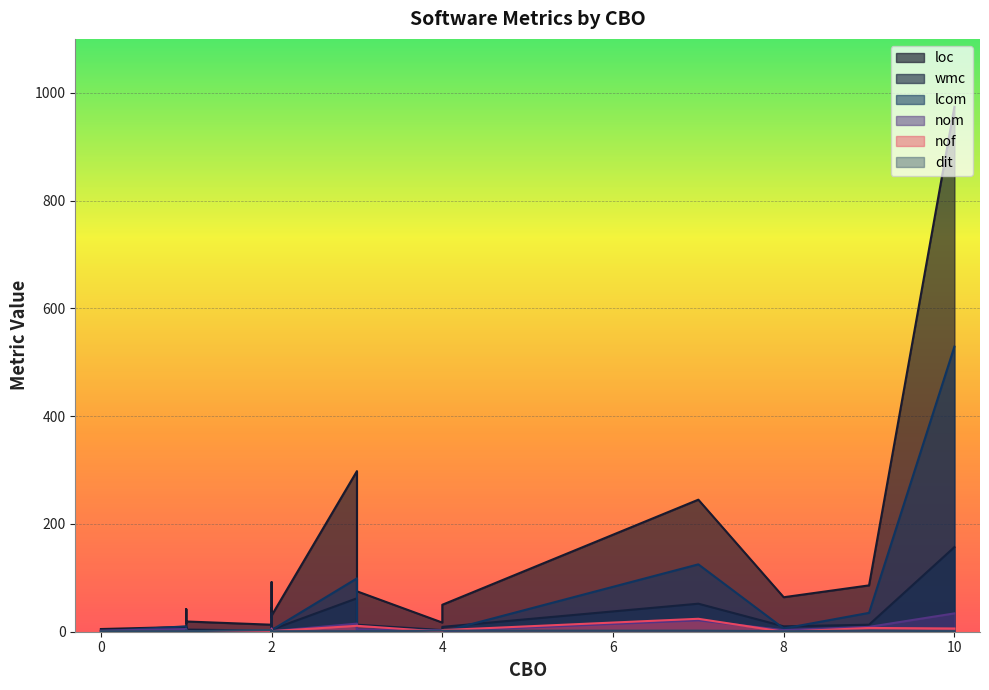

True or false: dit has more than 1 interior local peaks.

True